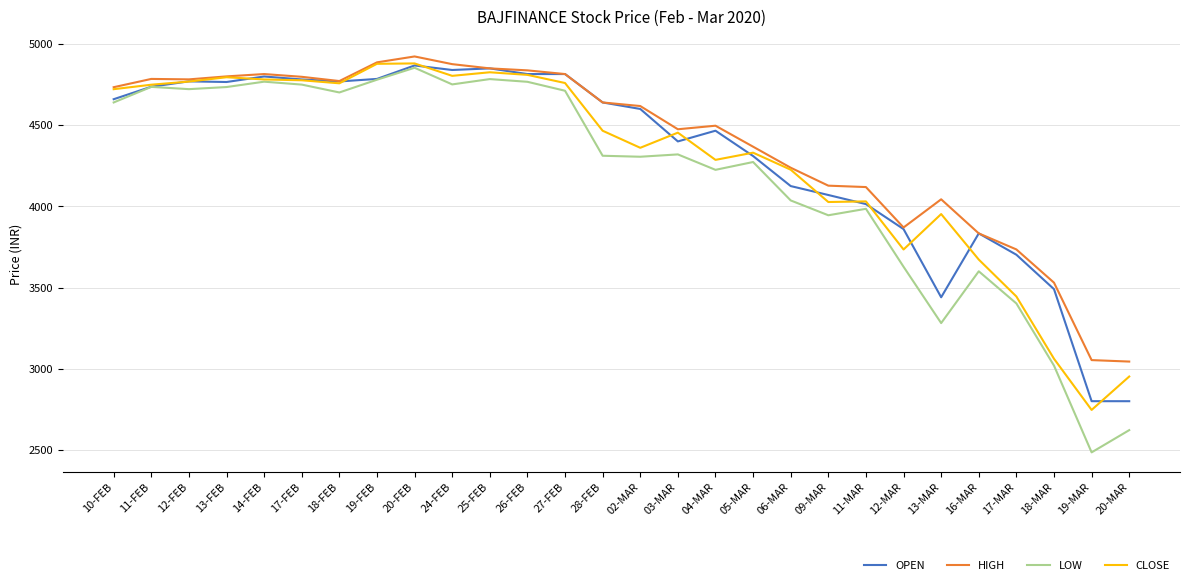

What is the minimum value for LOW?

2484.7